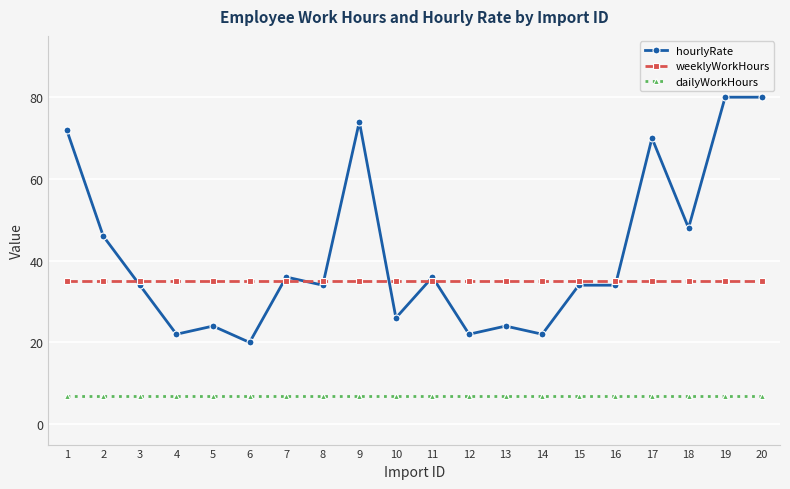

Which series has the widest spread of values?

hourlyRate